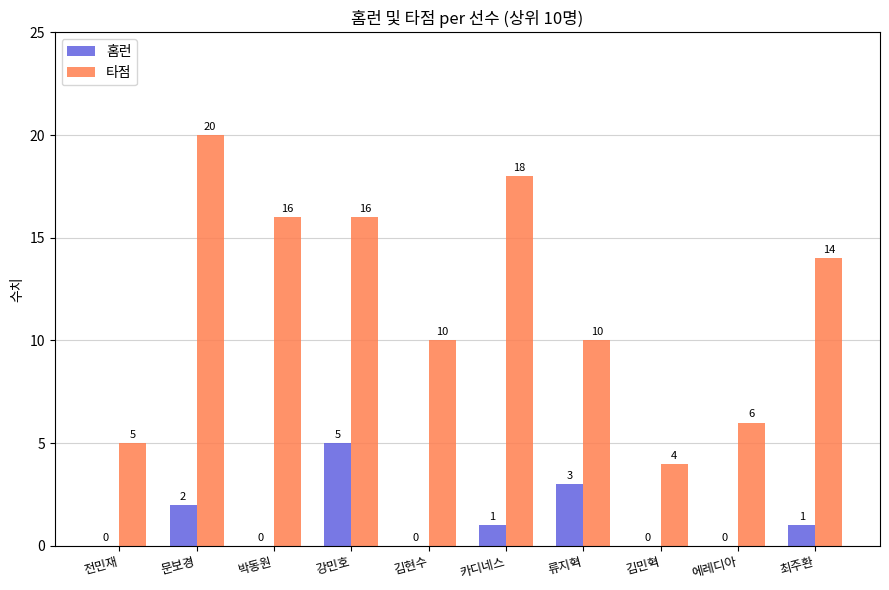

What value does the 타점 series have at 강민호, to the nearest 10?

20